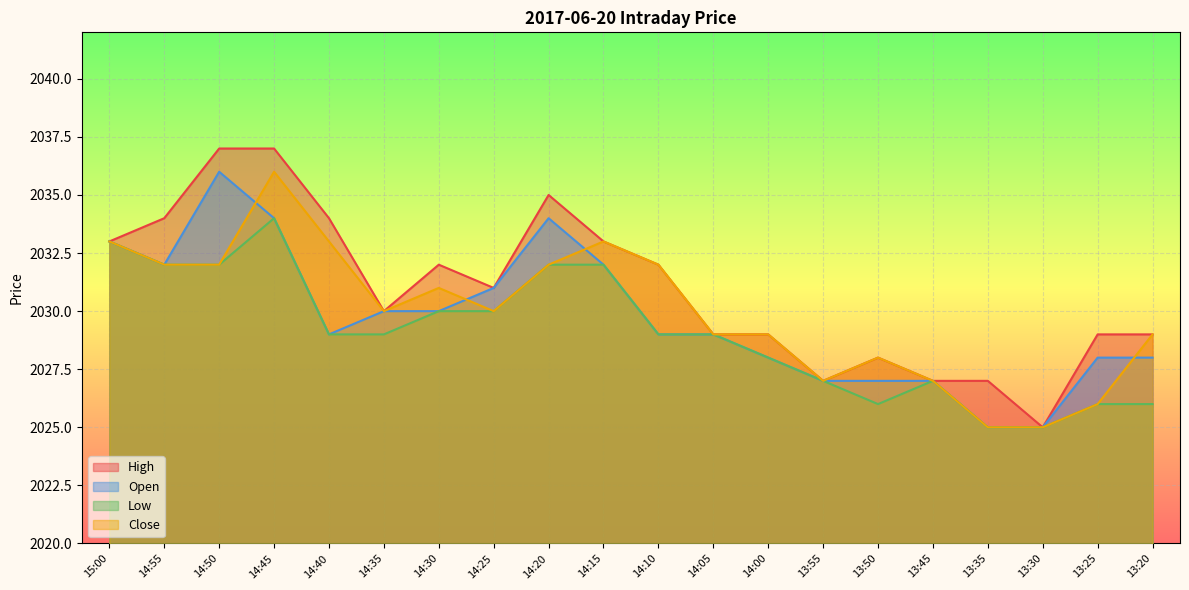

What is the greatest value displayed?

2037